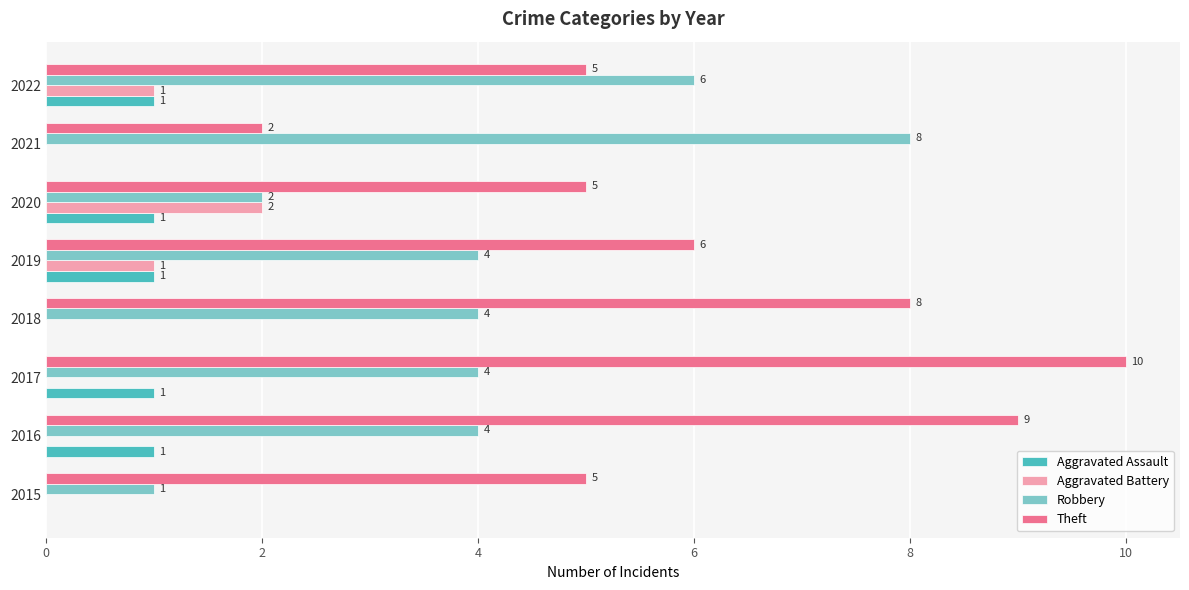

Which category has the highest value across all series?

2017